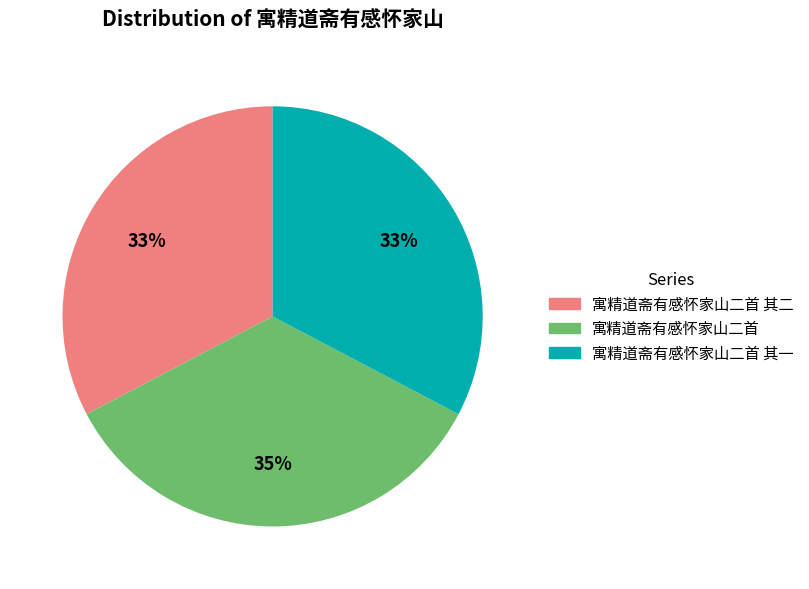

Count the number of slices in the pie.

3